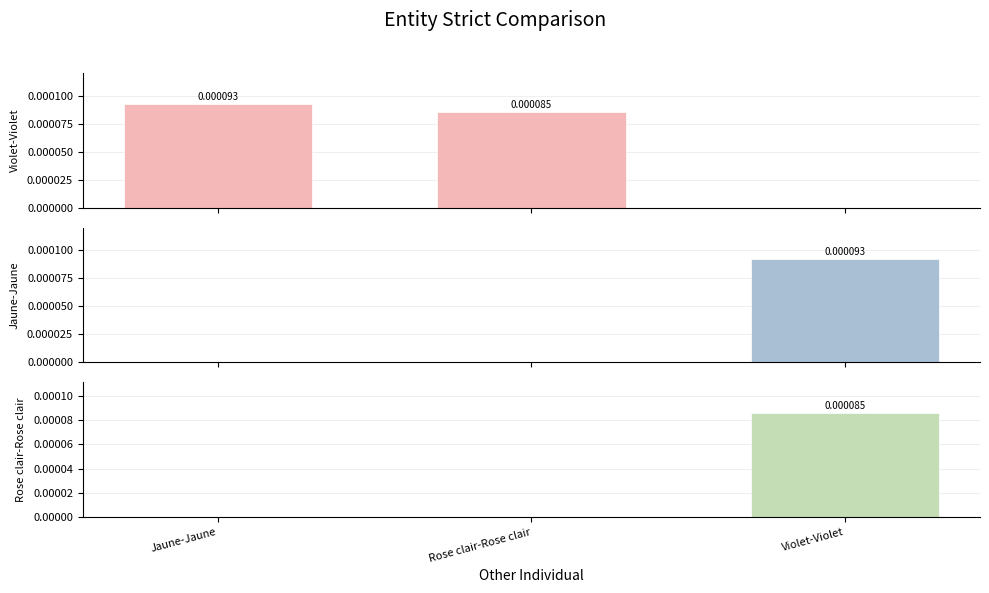

How many series are shown in this chart?

3